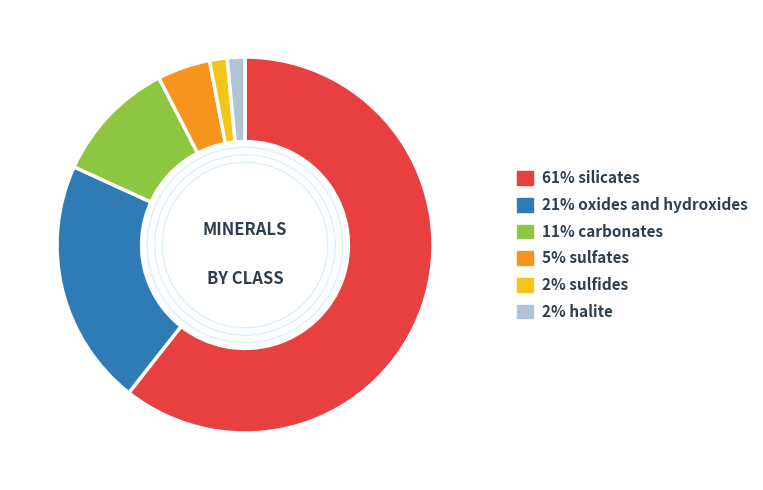

Is there a majority slice in this chart?

Yes